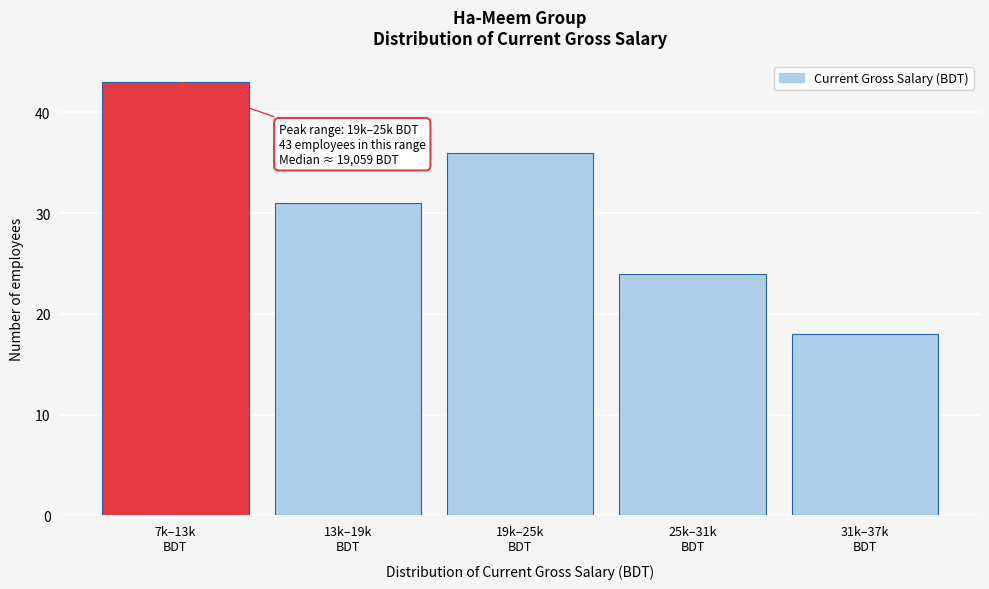

Reading right to left, transcribe all the data shown in this chart.

18	24	36	31	43